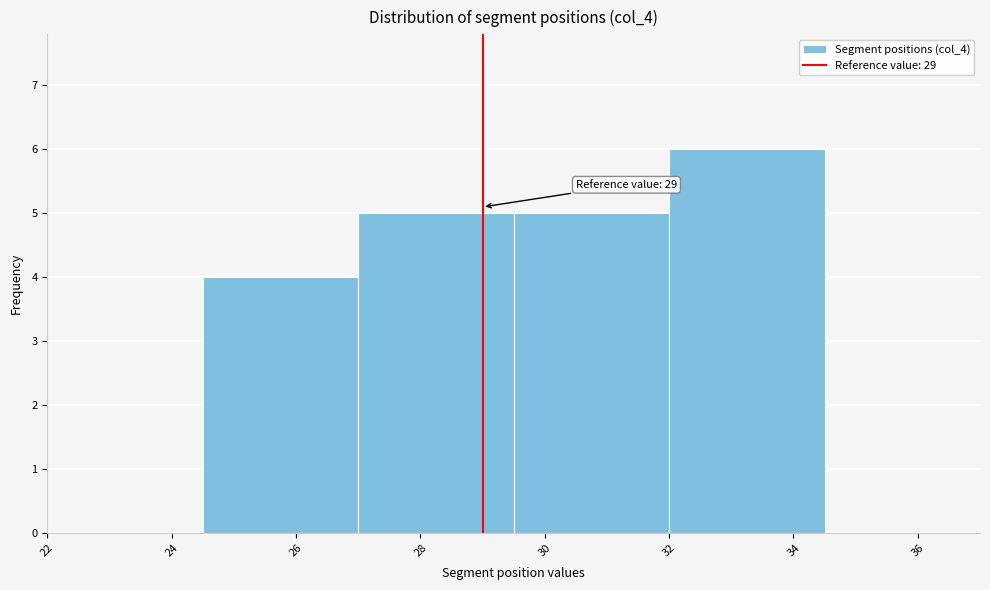

Which range on the x-axis has the tallest bar?

32.0 to 34.5